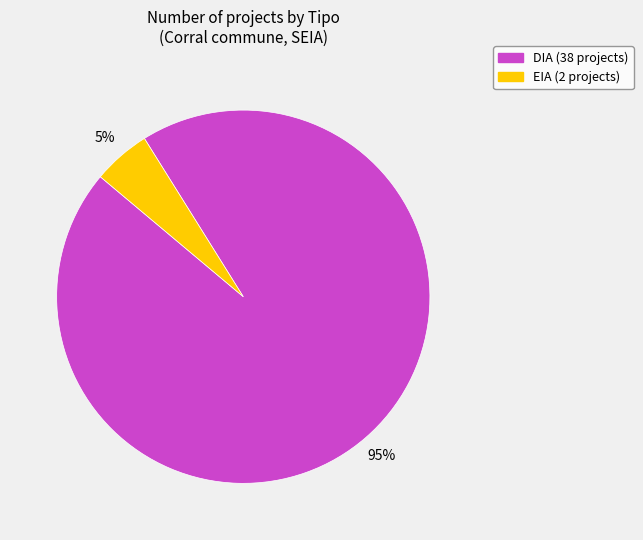

What is the smallest slice in the pie chart?

EIA